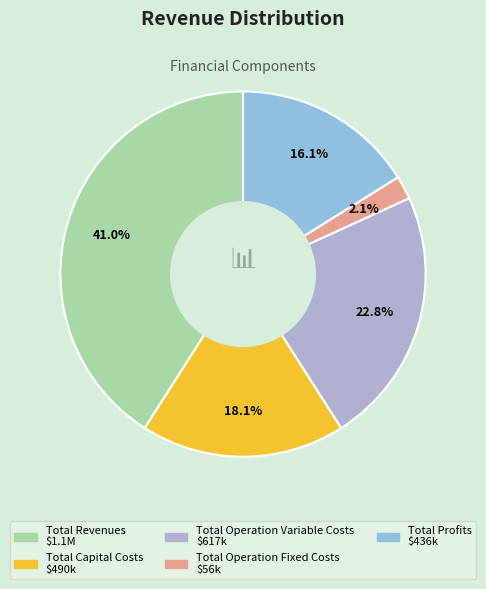

How many slices are in this pie chart?

5